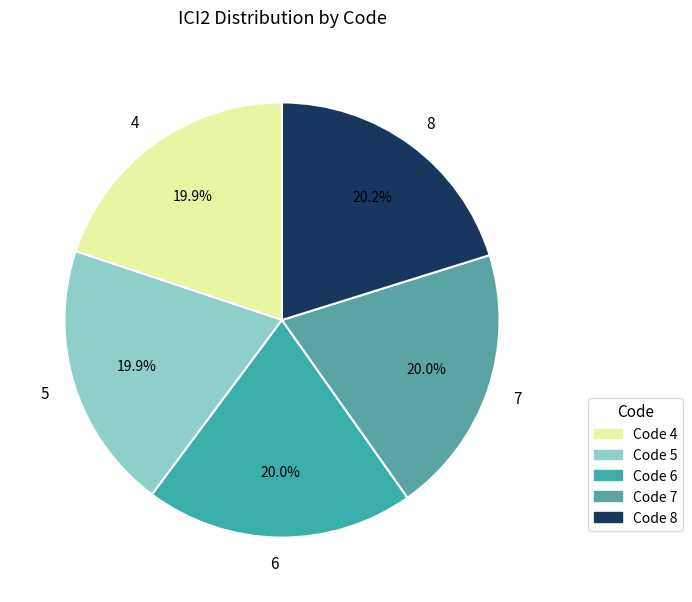

What percentage is the 5 slice, to the nearest percent?

20%